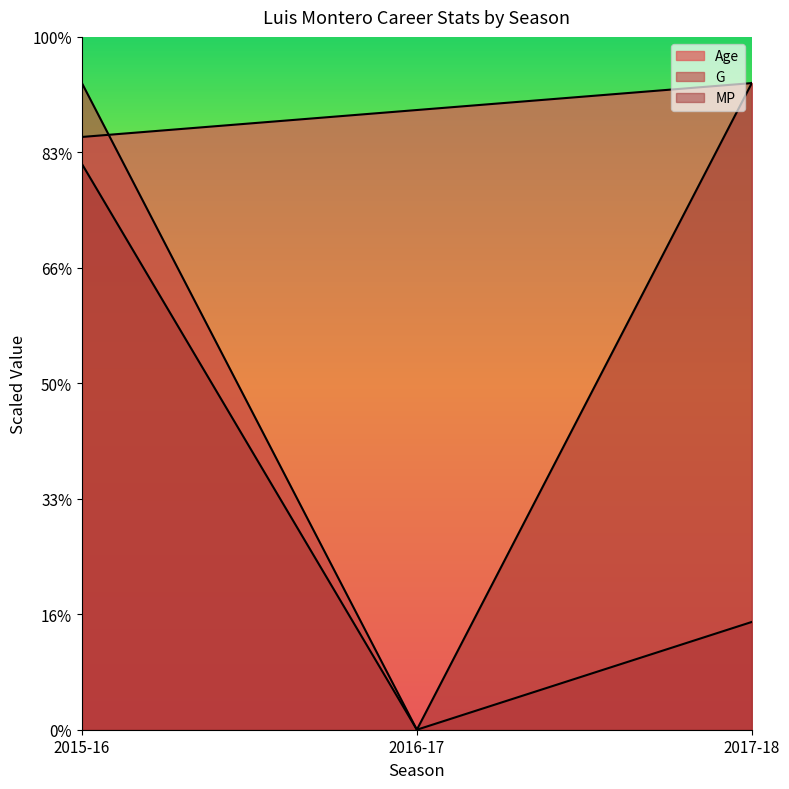

Reading left to right, what are all the values shown in this chart?

Age: 25.7	26.8	28.0
G: 28.0	0.0	4.7
MP: 24.5	0.0	28.0